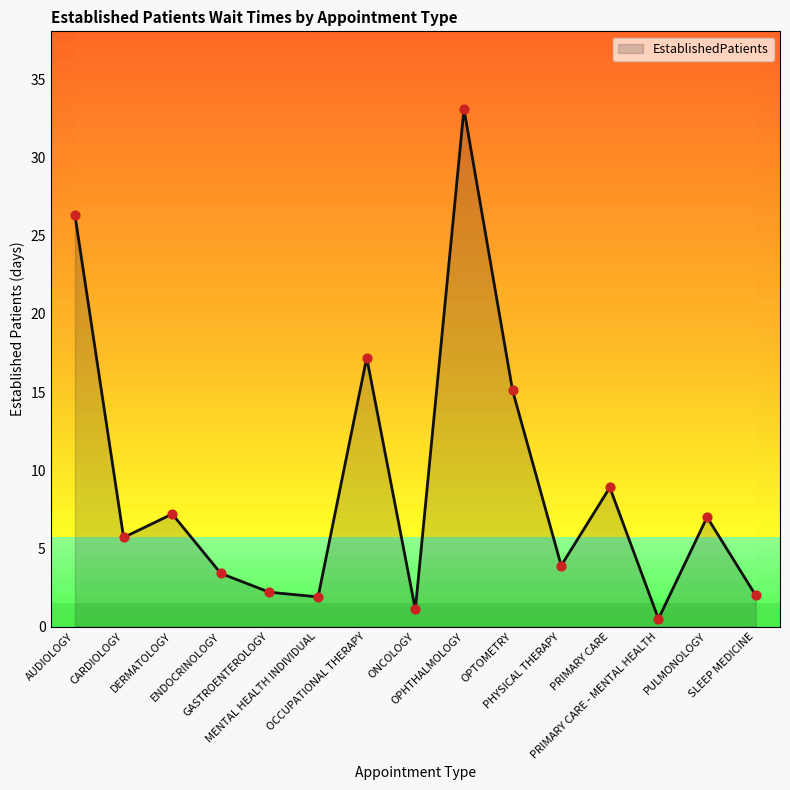

Approximately how many times larger is the value at OPTOMETRY compared to CARDIOLOGY?

2.6